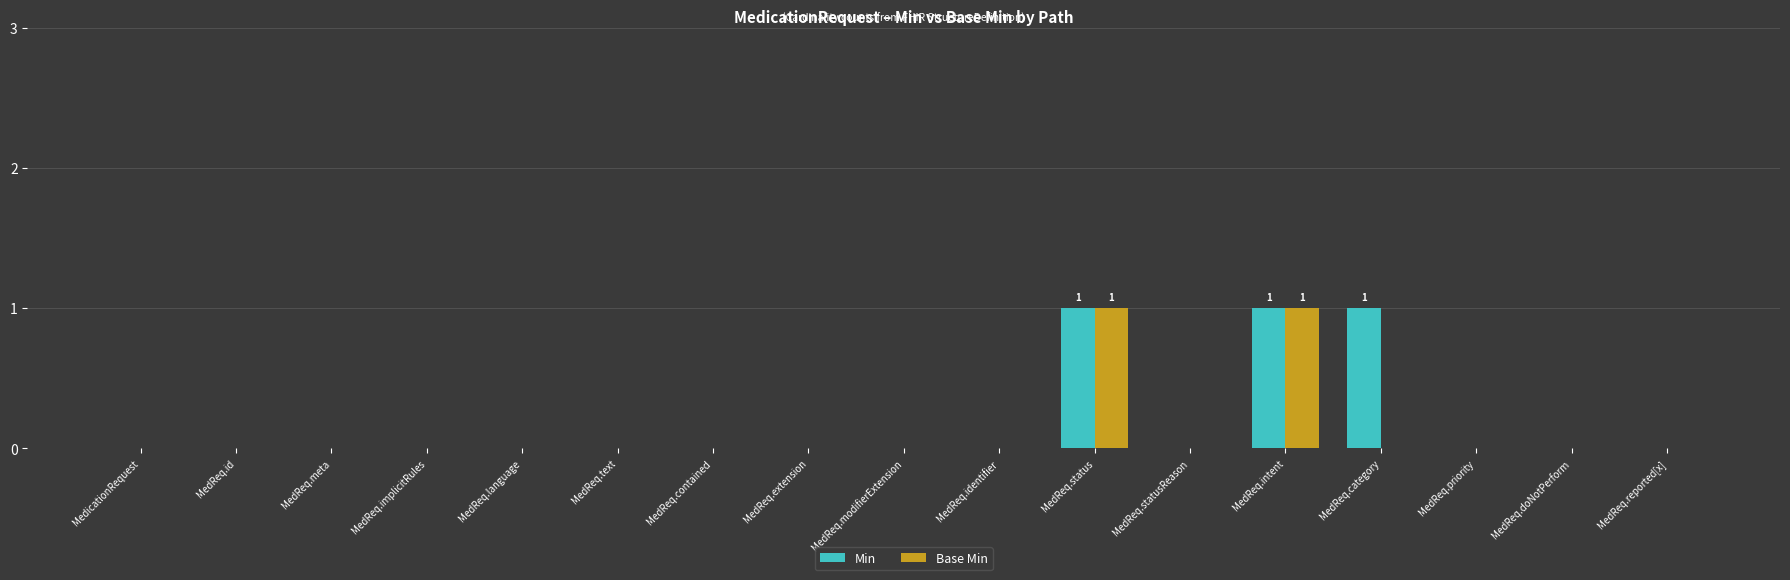

Between MedicationRequest and MedReq.category, which series saw the biggest shift?

Min